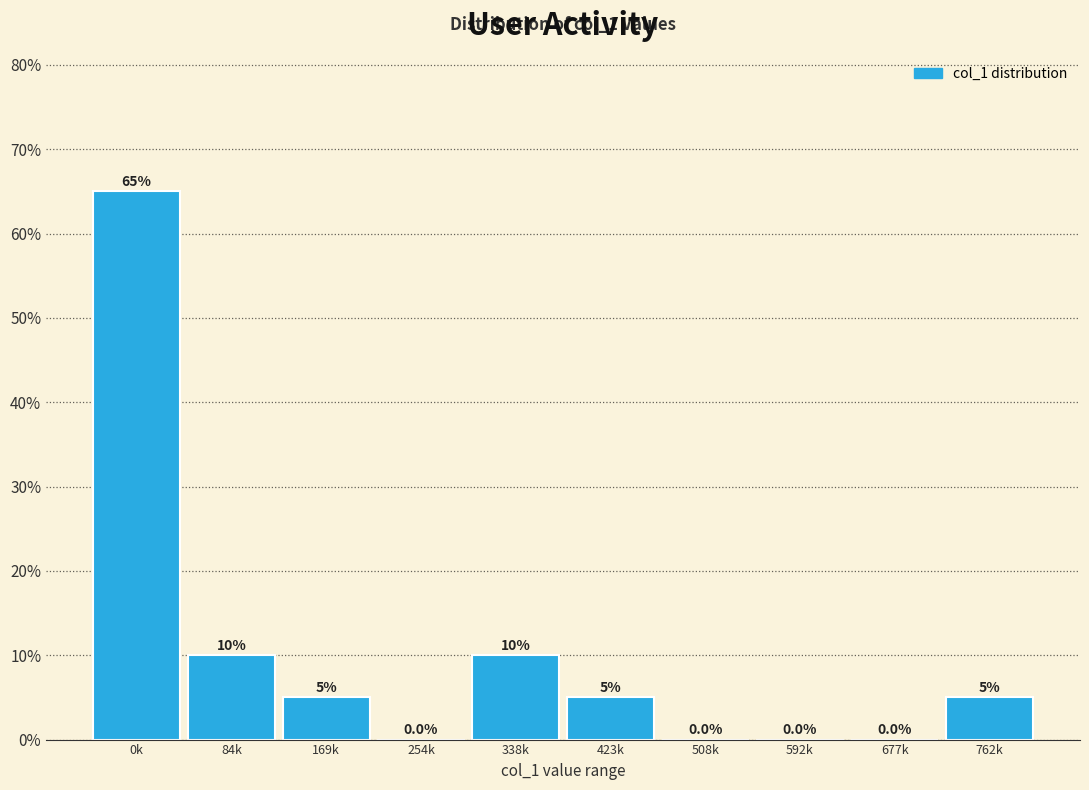

Reading left to right, list all the values displayed in this chart.

0k=65	84k=10	169k=5	254k=0	338k=10	423k=5	508k=0	592k=0	677k=0	762k=5